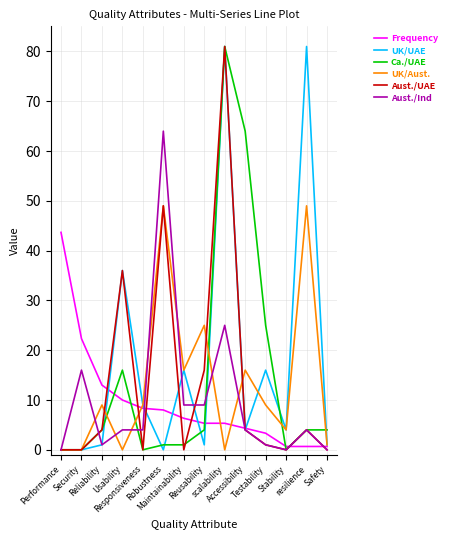

What is the highest value of the UK/Aust. series?

49.0